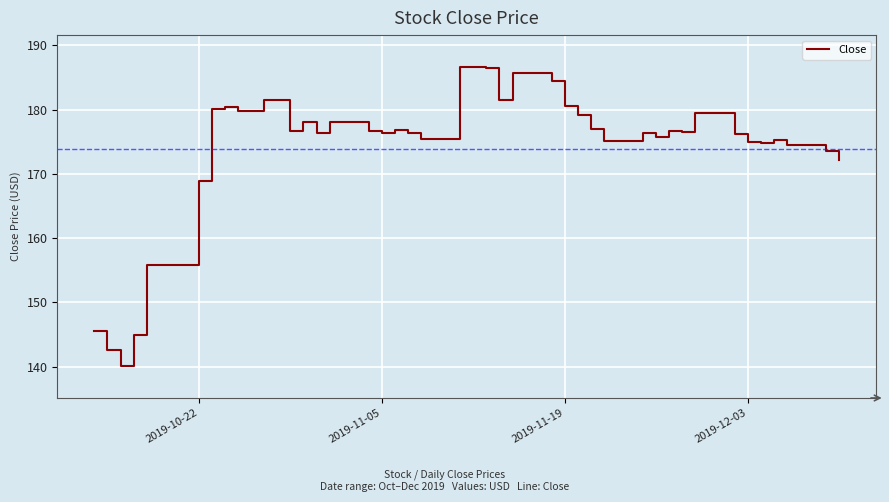

What is the greatest value displayed?

186.6